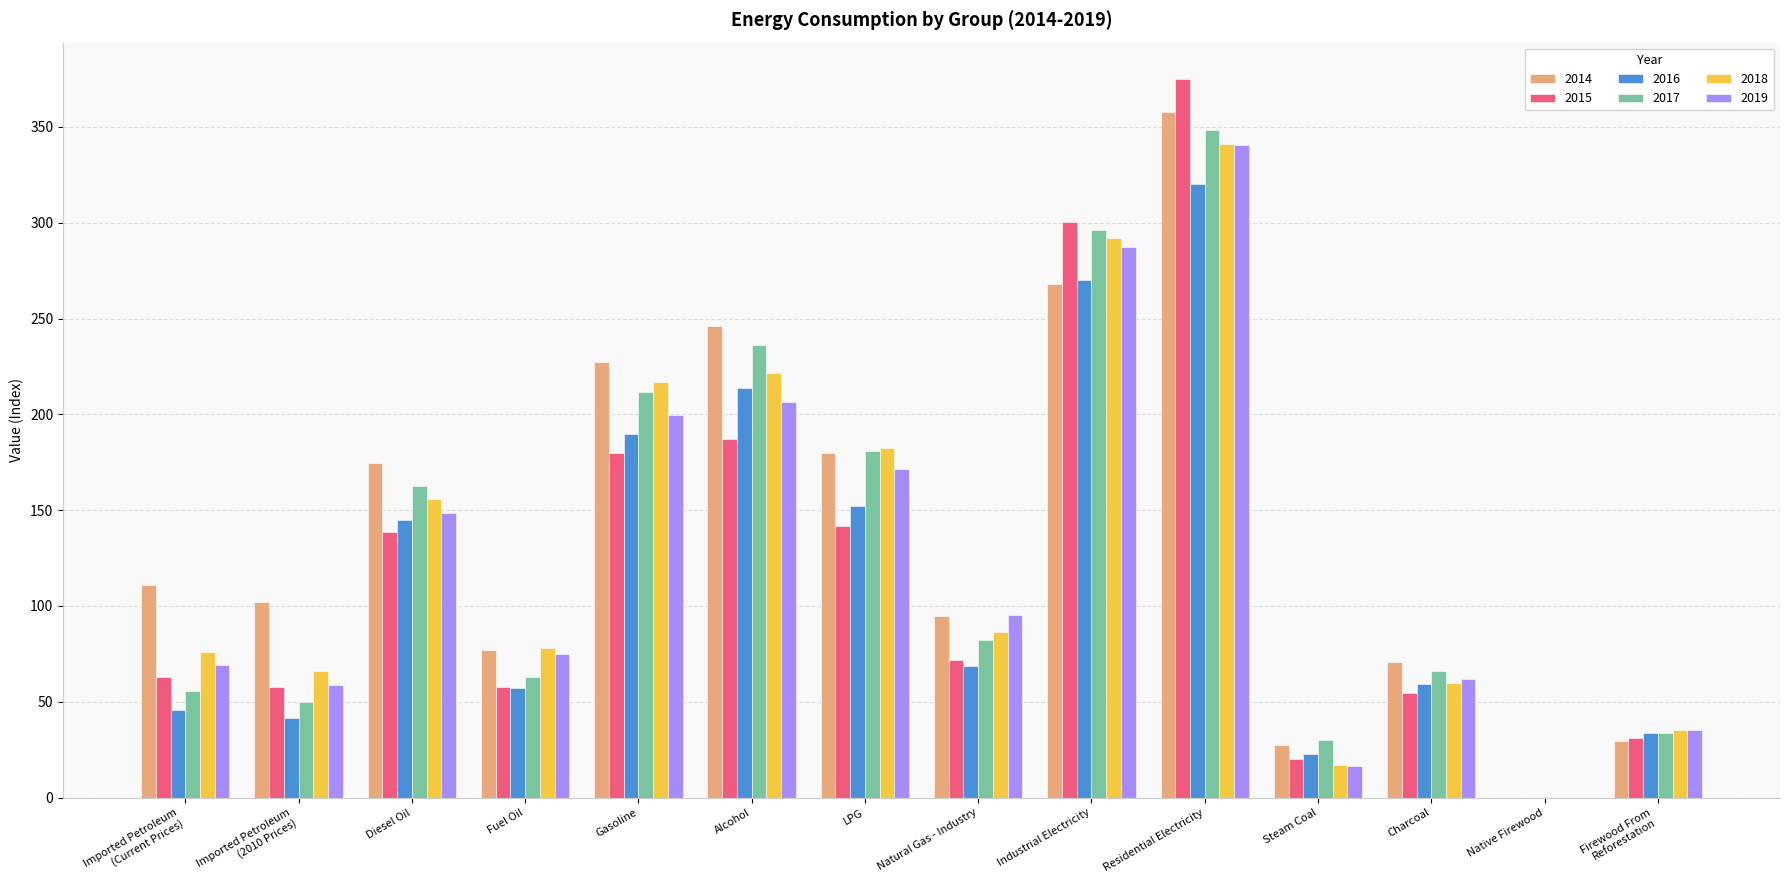

What is the sum of all 2016 values?

1619.0